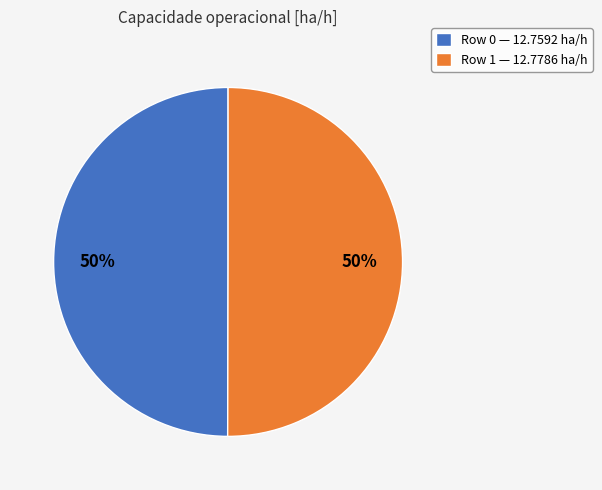

To the nearest percent, what is the average slice percentage?

50%